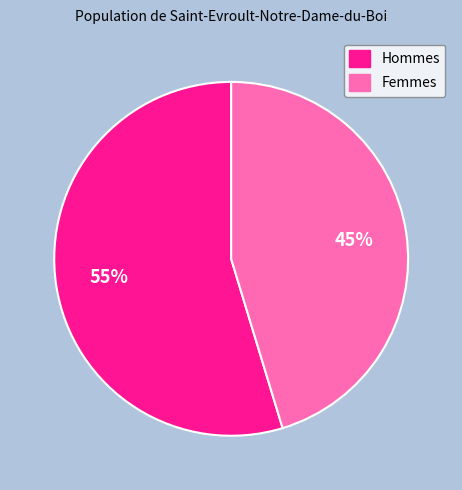

How many segments does this pie chart have?

2